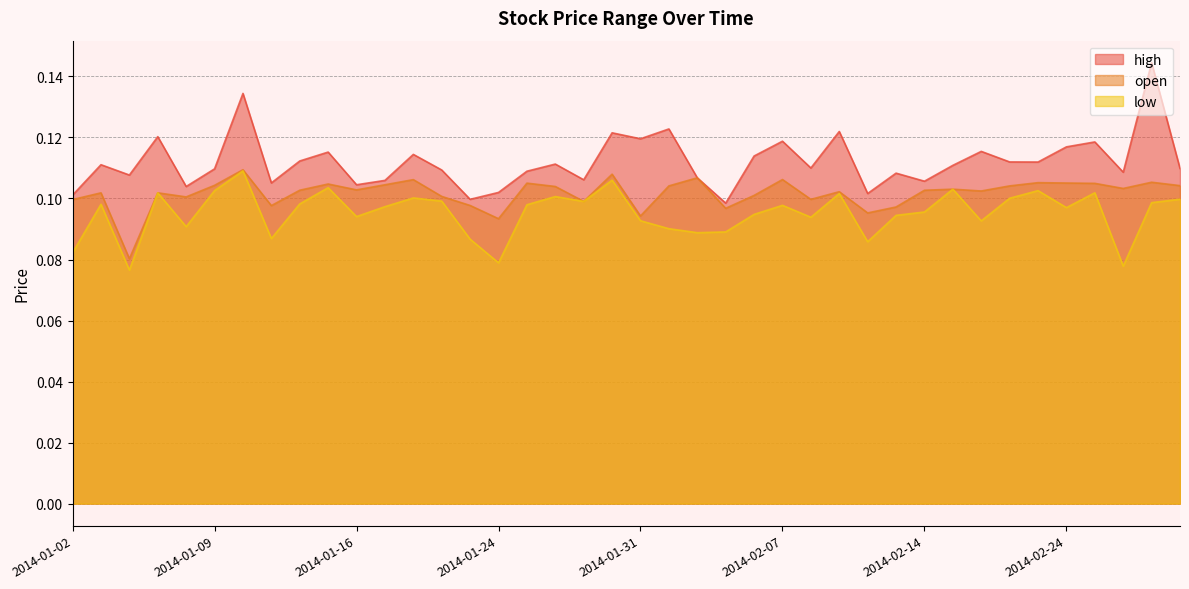

True or false: open and high cross at least once.

False